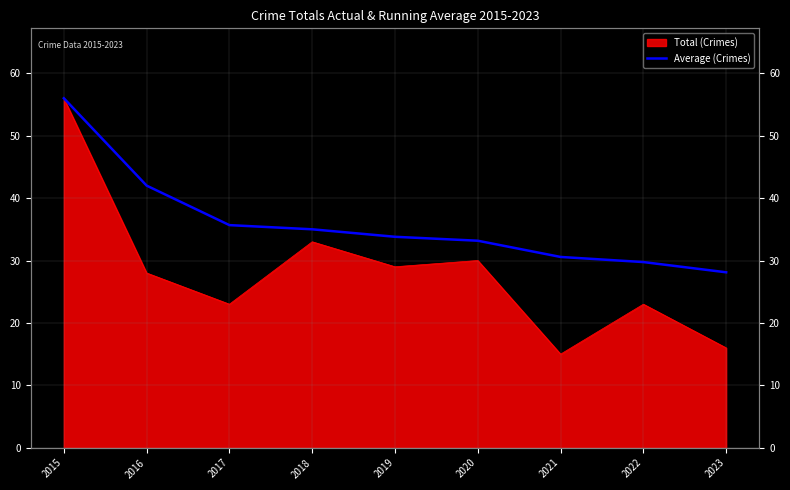

What is the value of the 4th point from the left?

35.0